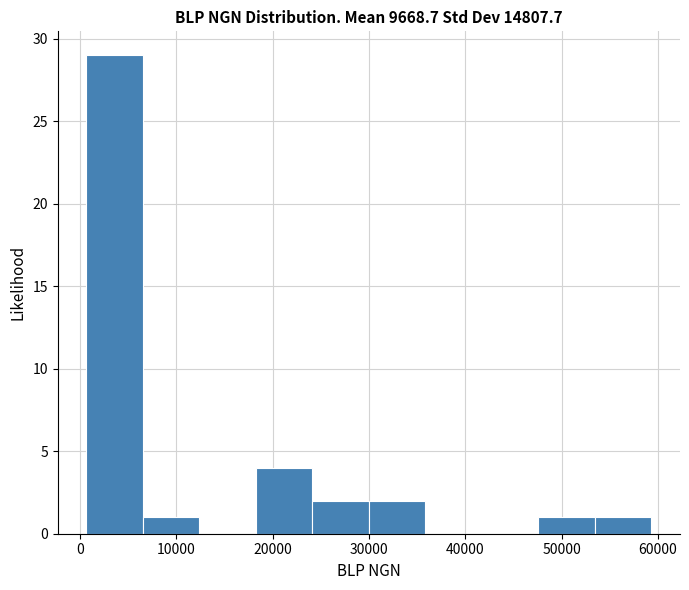

Over which range of the x-axis is the bar tallest?

1000 to 6000